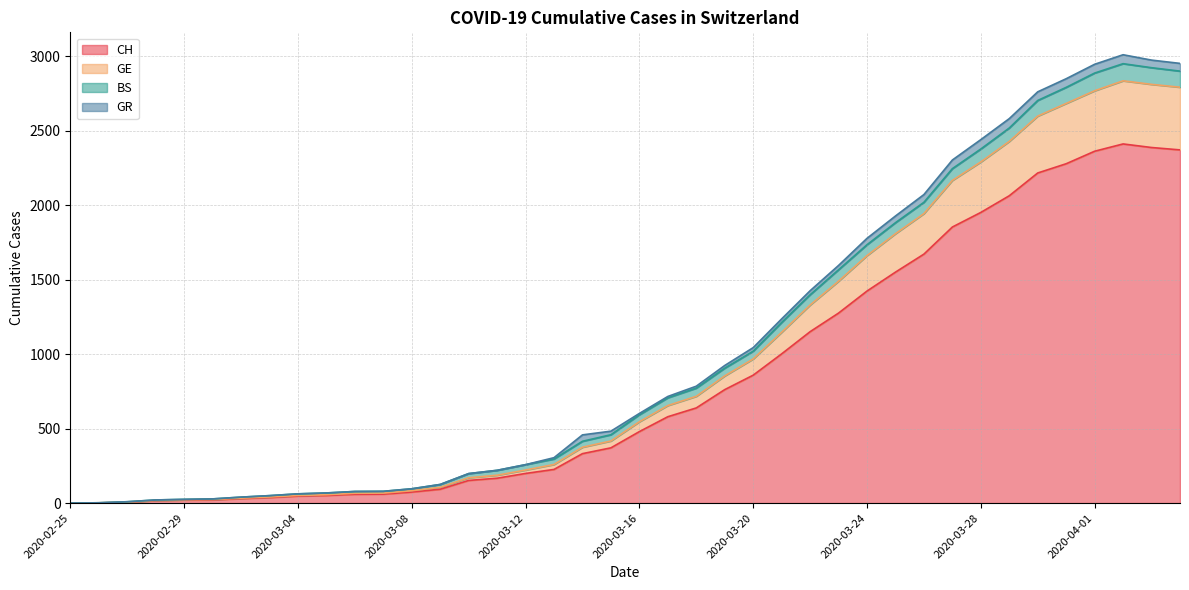

What is the maximum value for CH?

2412